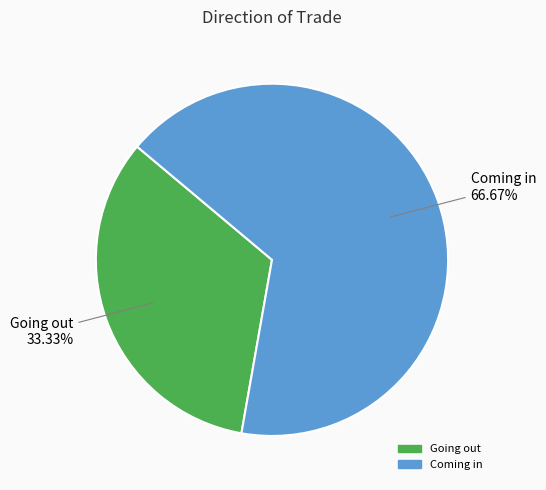

Rank the categories by value from highest to lowest.

Coming in, Going out